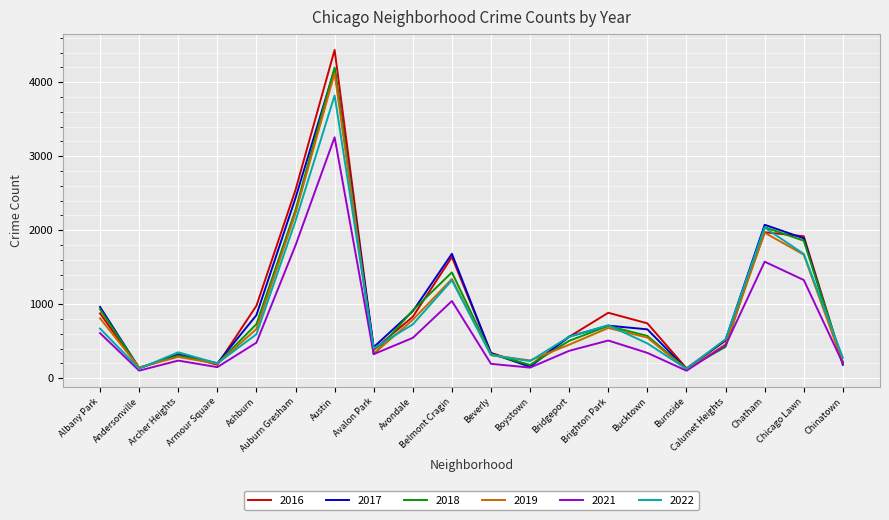

Count the number of data series in this chart.

6